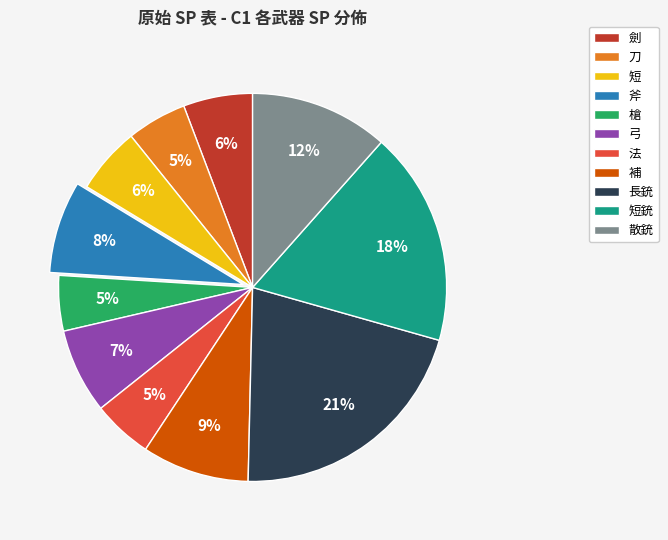

Combined, do 刀 and 散銃 account for over 50%?

No